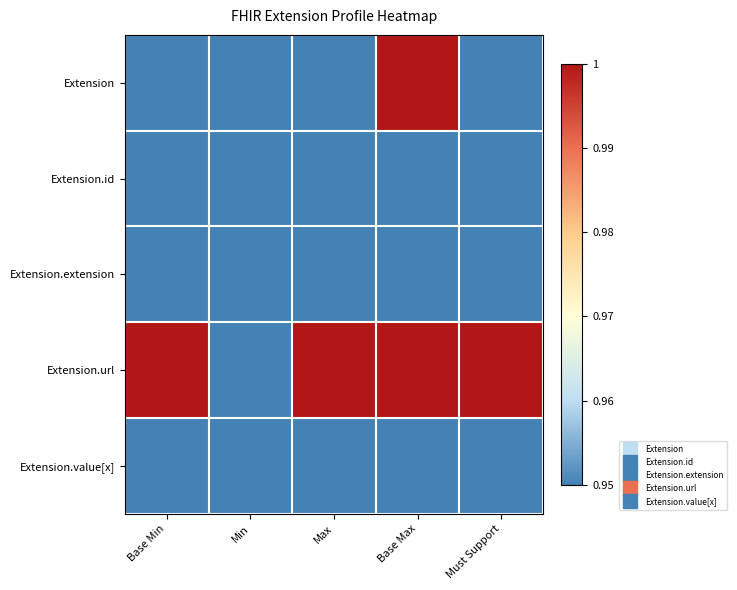

How many categories are shown in the chart?

5